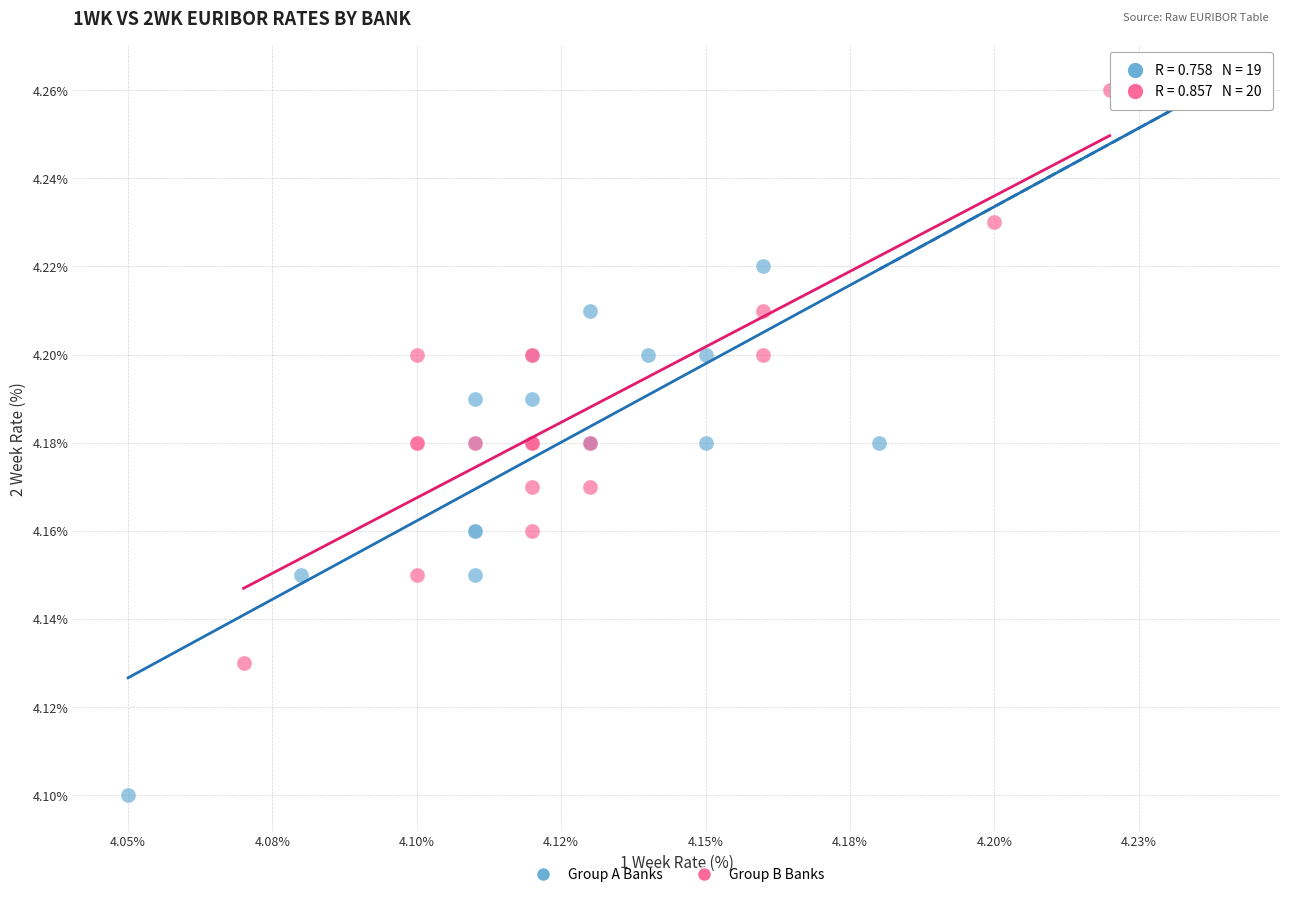

Which series reaches the minimum Y coordinate?

Group A Banks